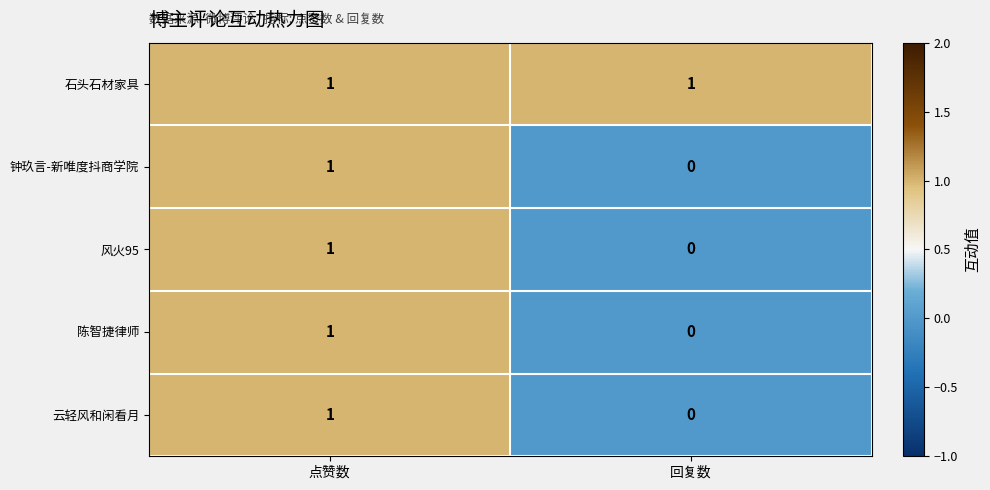

At which label is 钟玖言-新唯度抖商学院 closest to 0?

回复数